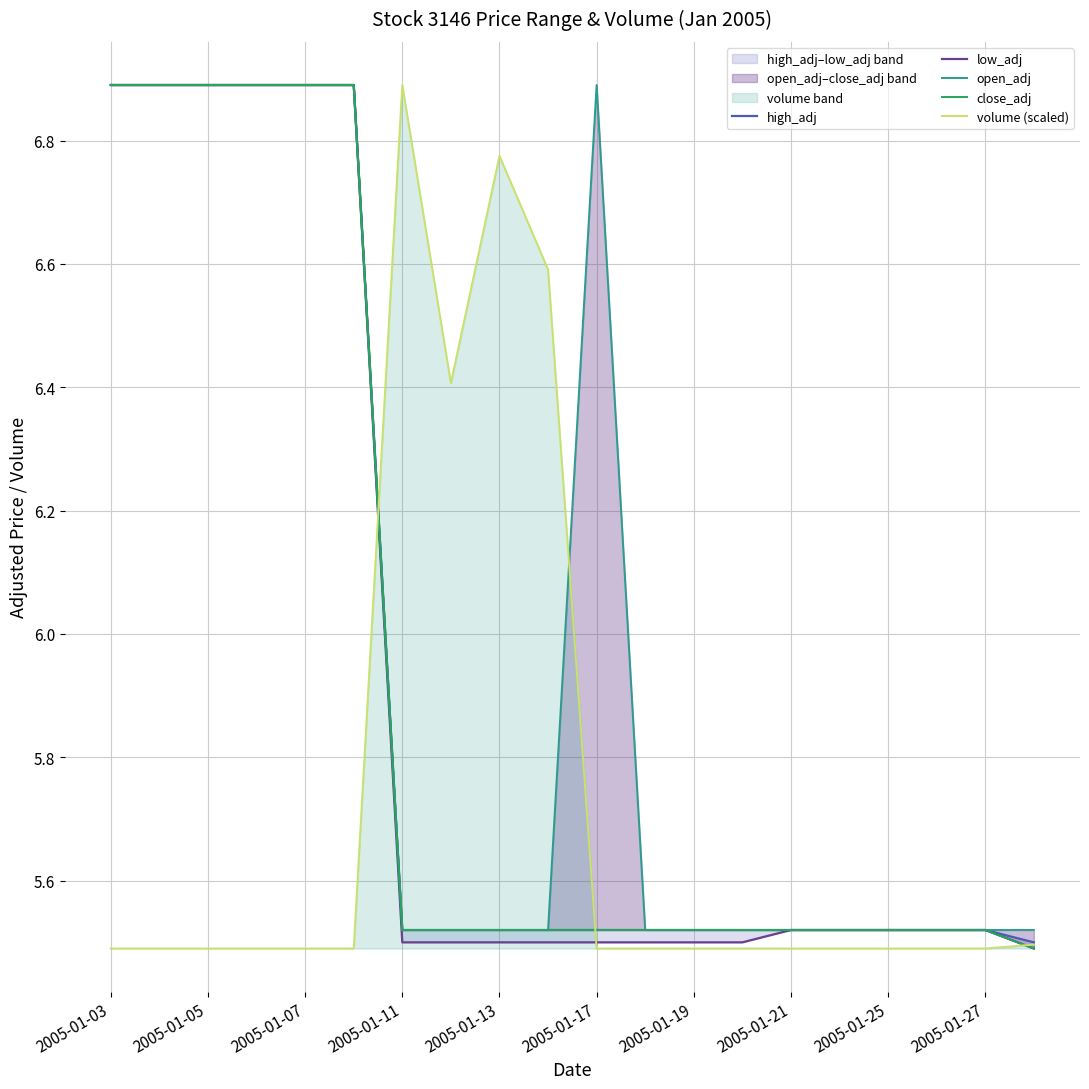

Does the chart have visible grid lines?

Yes